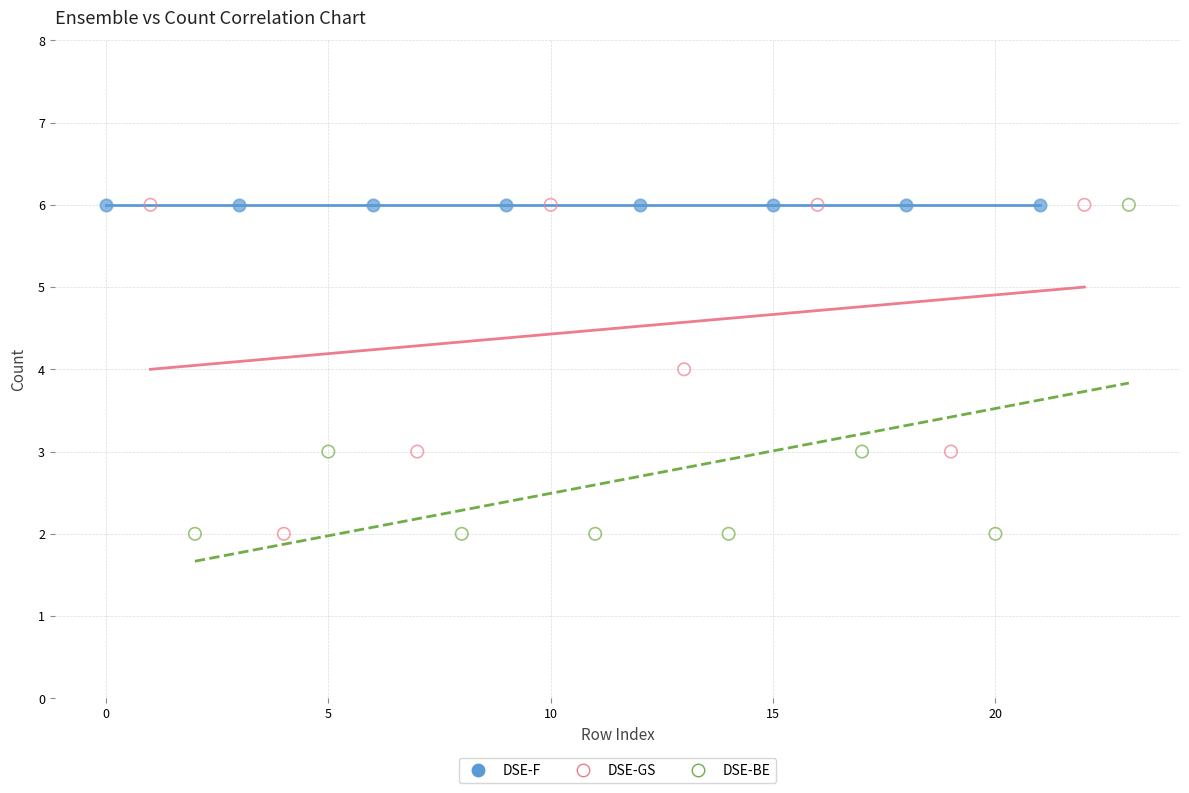

What are all the series names shown in the legend?

DSE-F, DSE-GS, DSE-BE